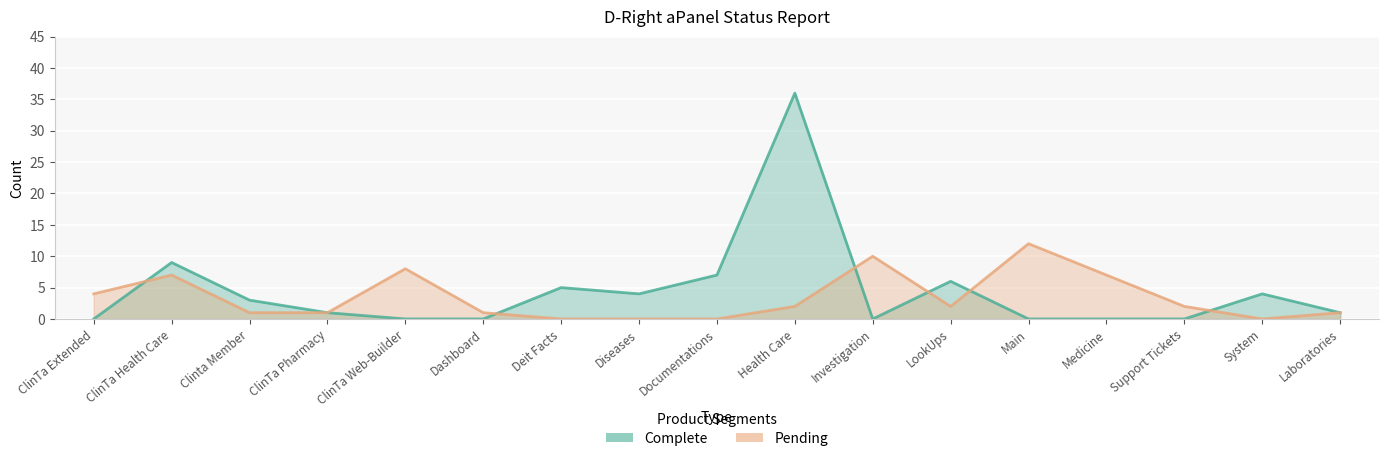

Where is the first local maximum for Complete?

ClinTa Health Care